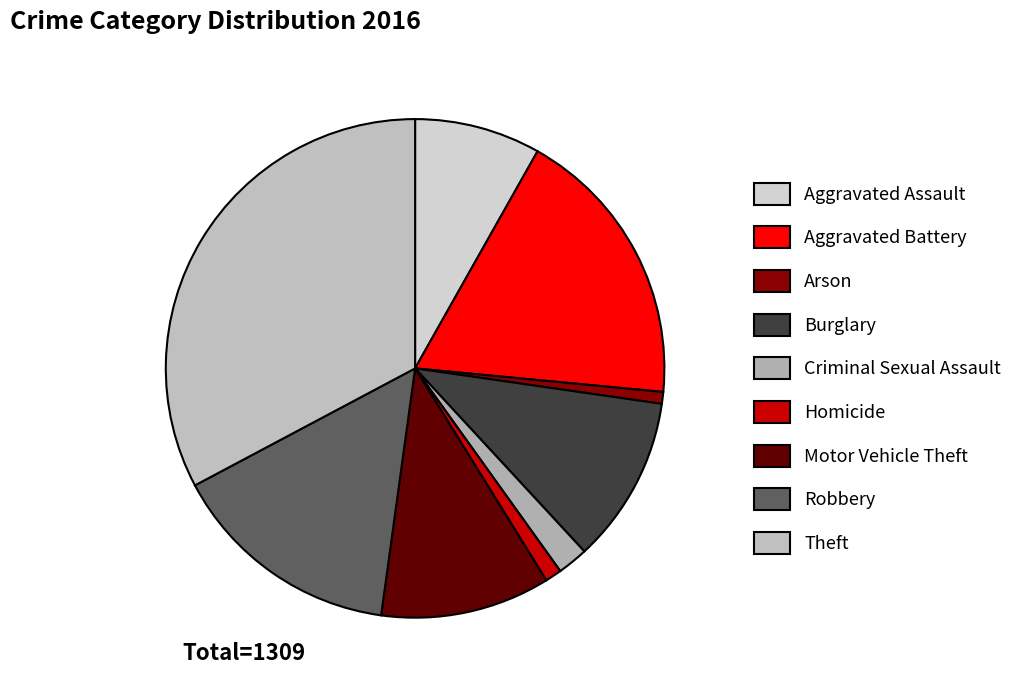

Is it true that Arson is 9% of the pie?

False